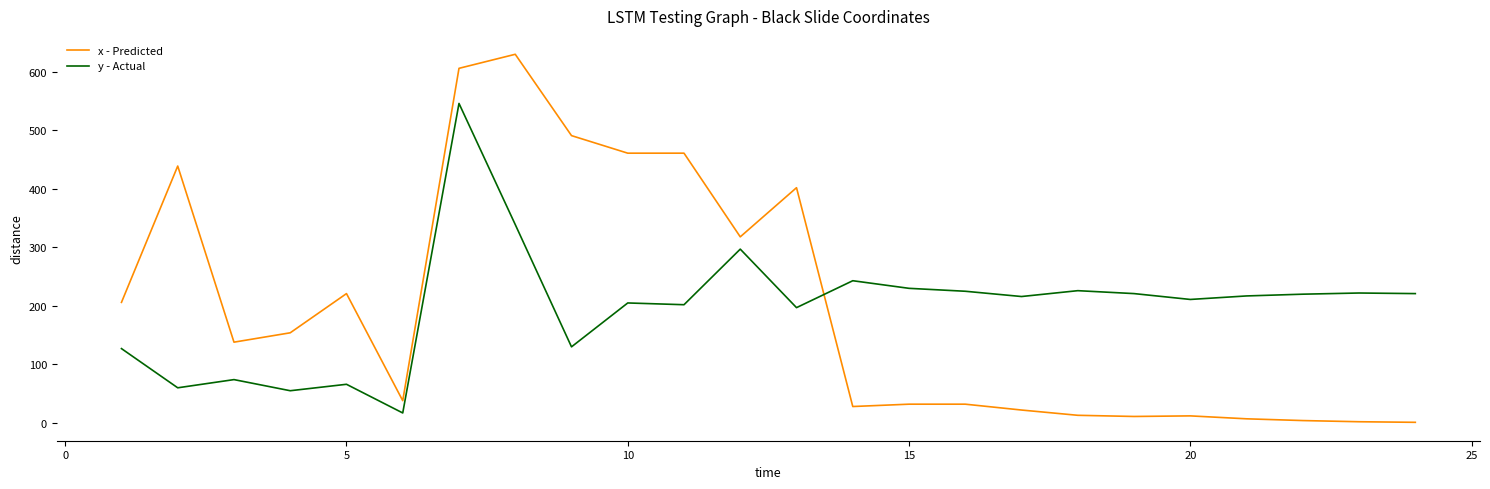

What is the maximum value for x - Predicted?

630